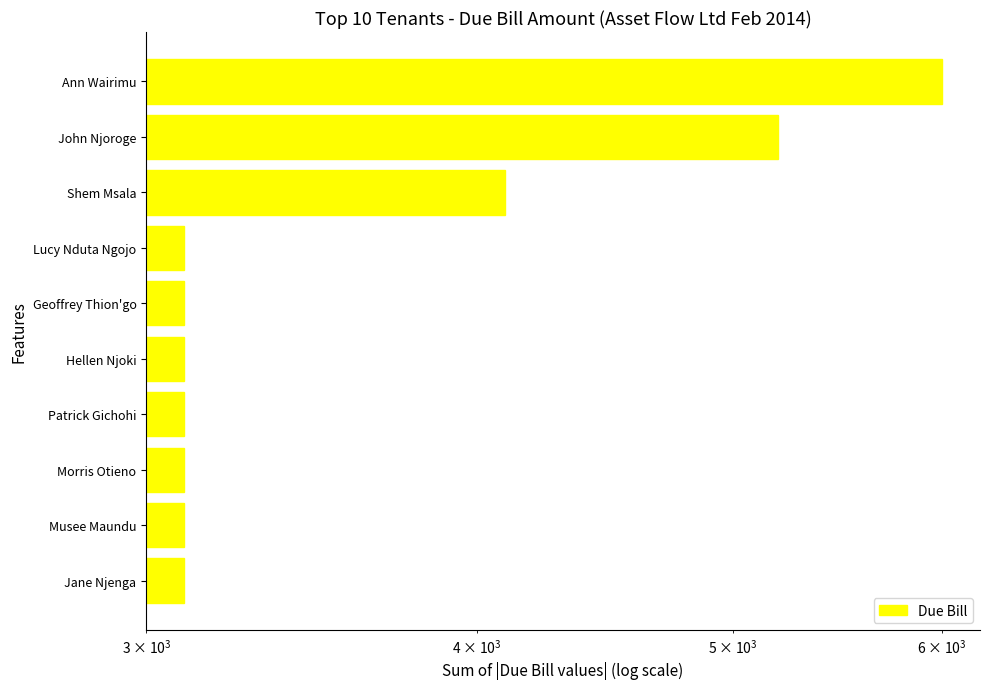

What is the value of the 2nd bar from the left?

3100